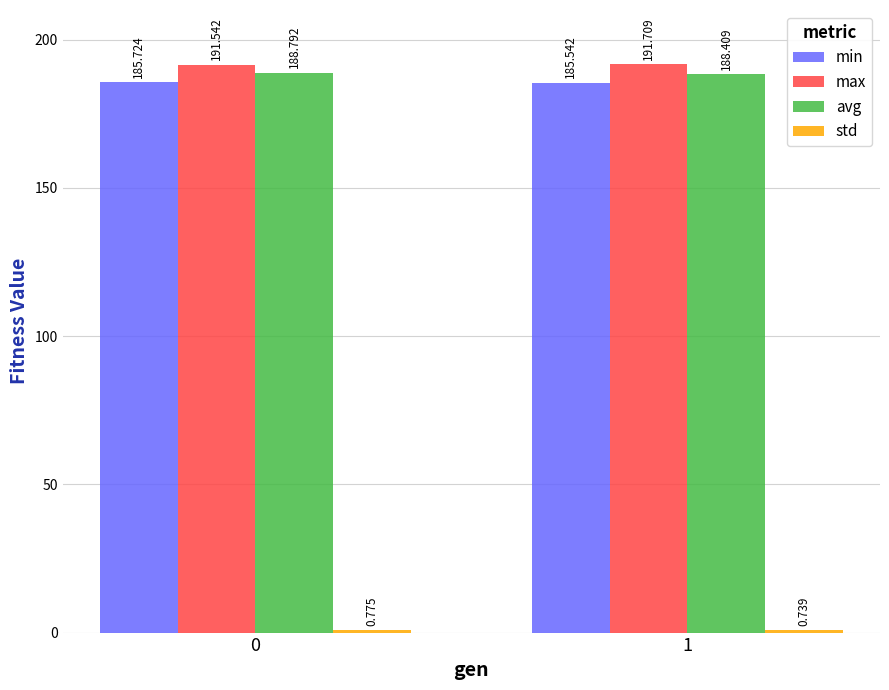

Which series has the largest total across all categories?

max